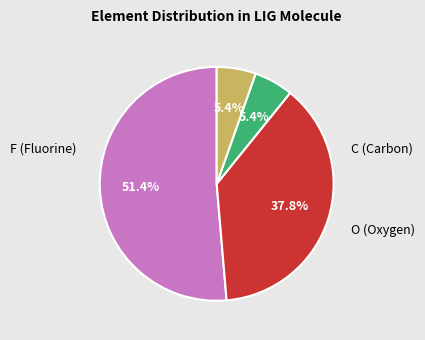

Is there a majority slice in this chart?

Yes